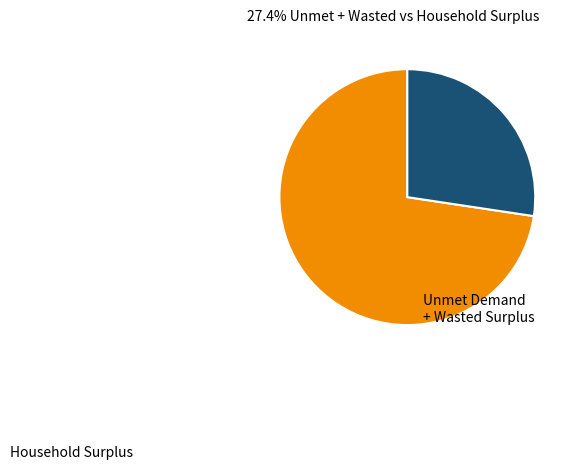

Count the number of slices in the pie.

2